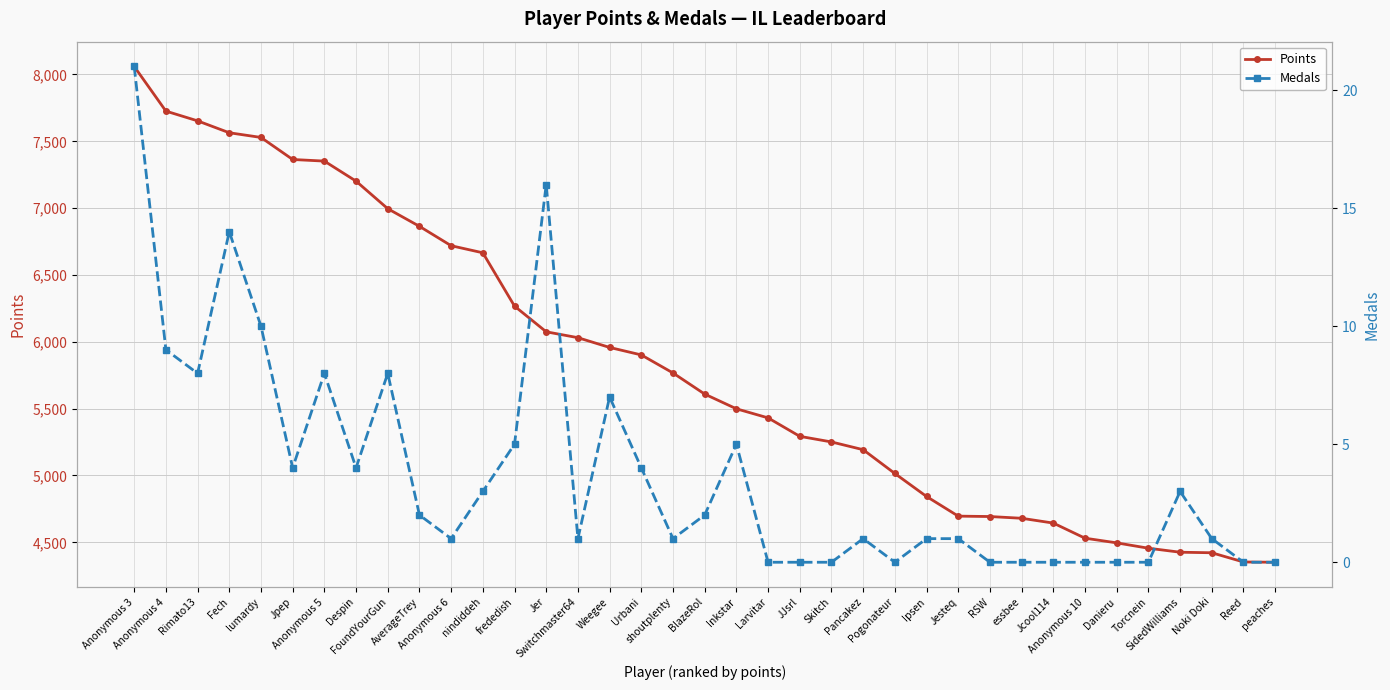

What is the sum of all Medals values?

140